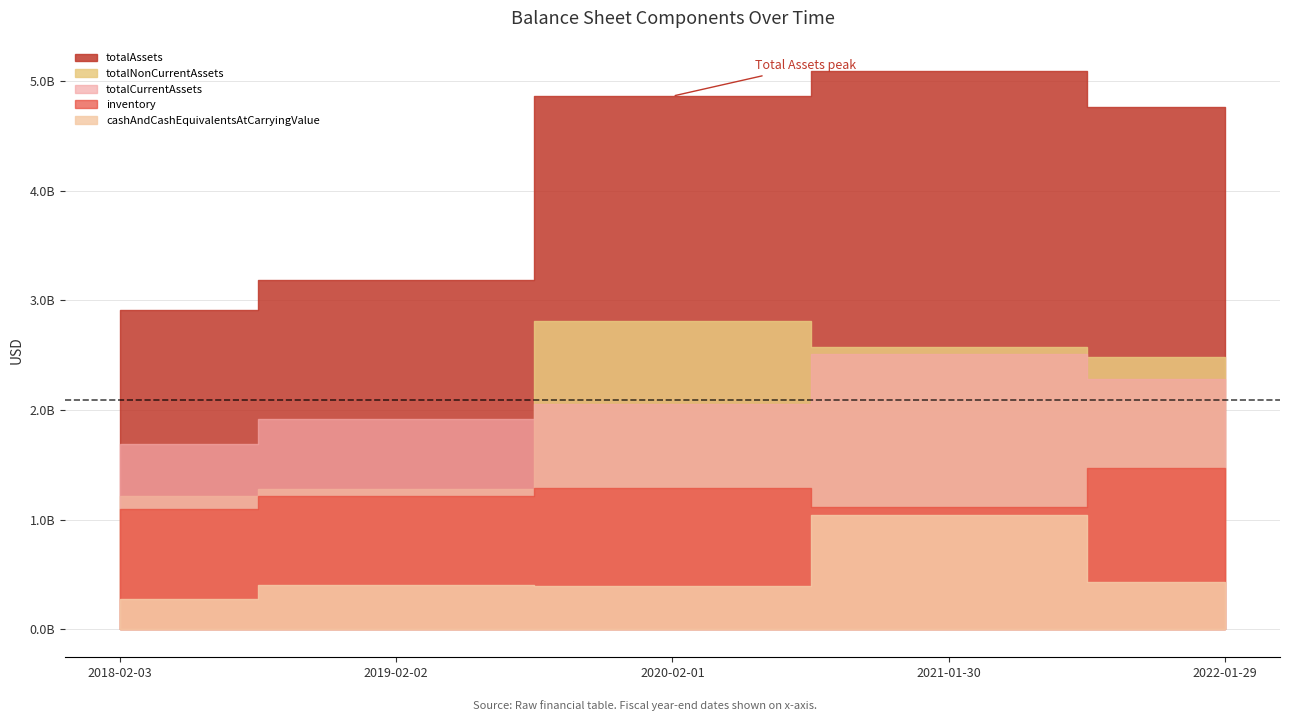

Does the chart have visible grid lines?

Yes